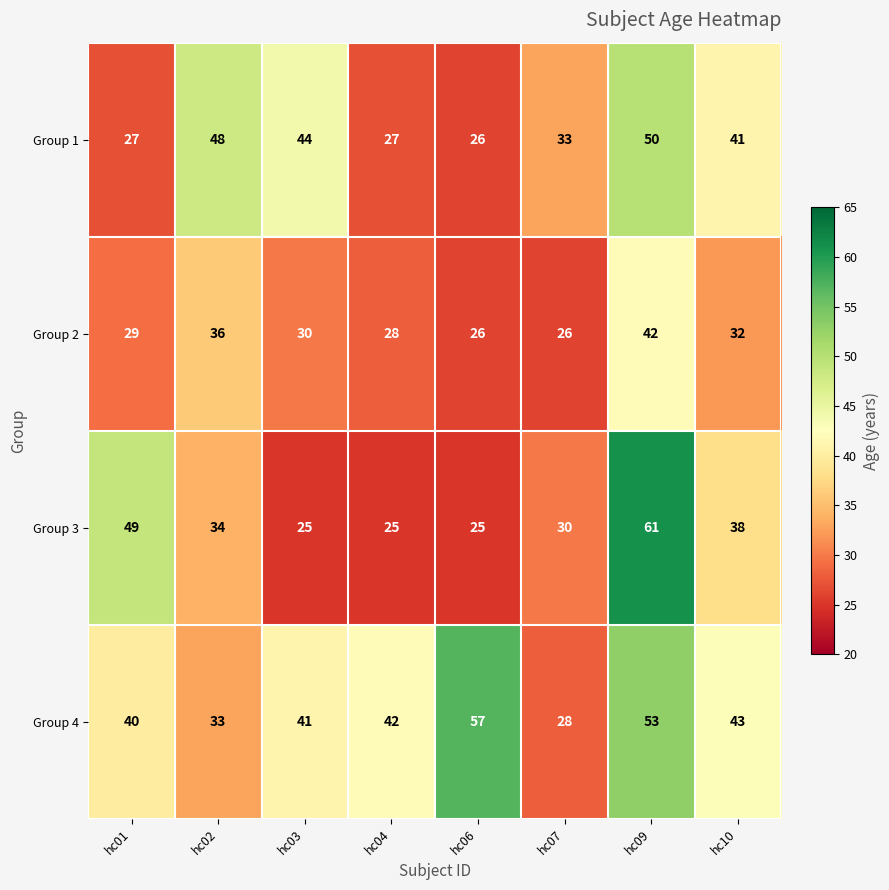

At which label does Group 3 reach its peak?

hc09